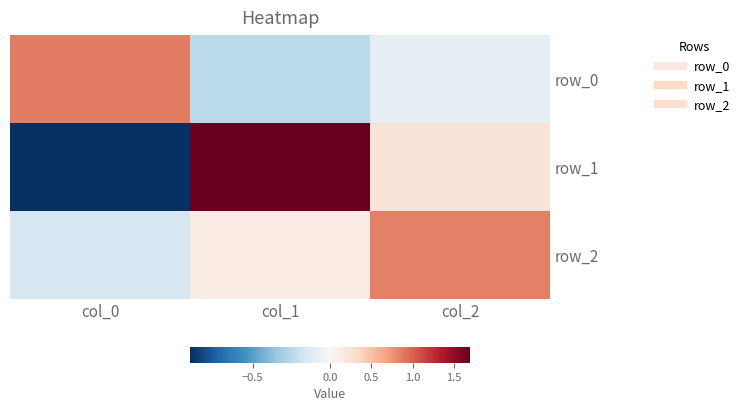

What is the maximum value for row_2?

0.9